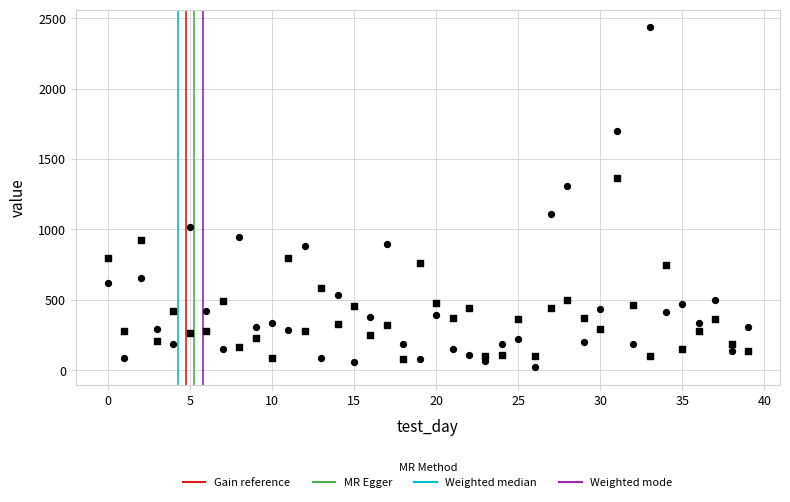

How many data points are displayed?

80